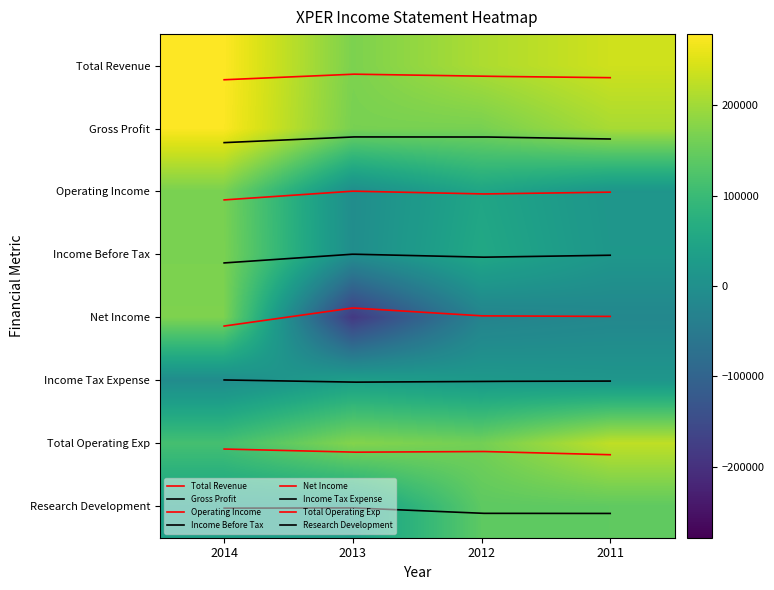

Which series has the largest total across all categories?

Total Revenue